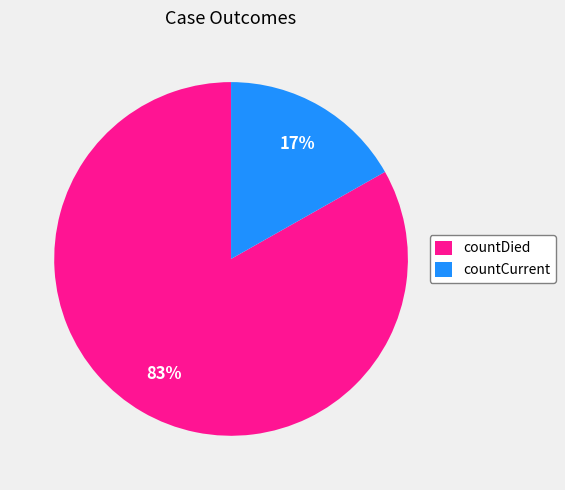

The countCurrent slice represents 17% of the pie. True or false?

True